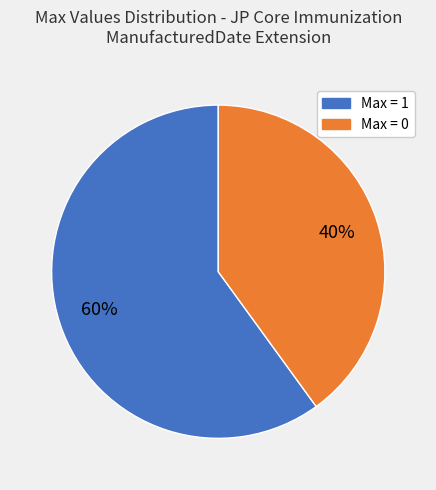

Is there a majority slice in this chart?

Yes